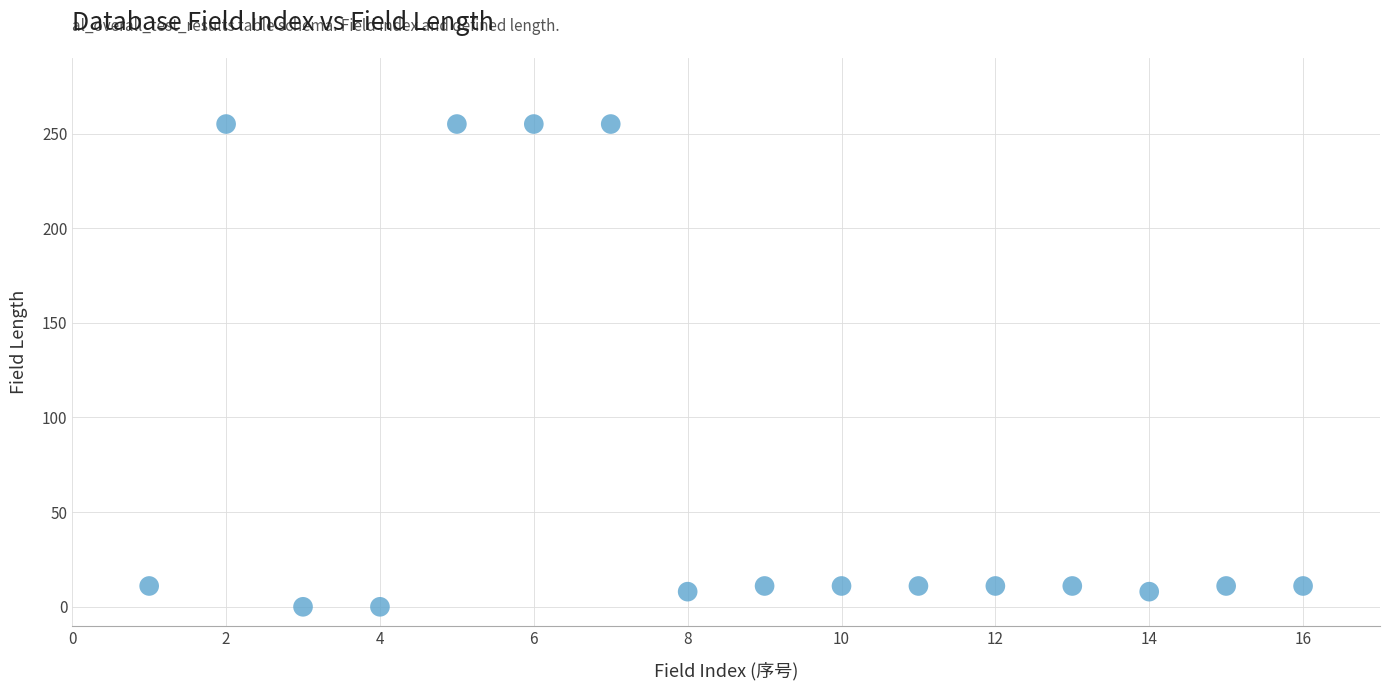

What is the range of Y values (max minus min)?

255